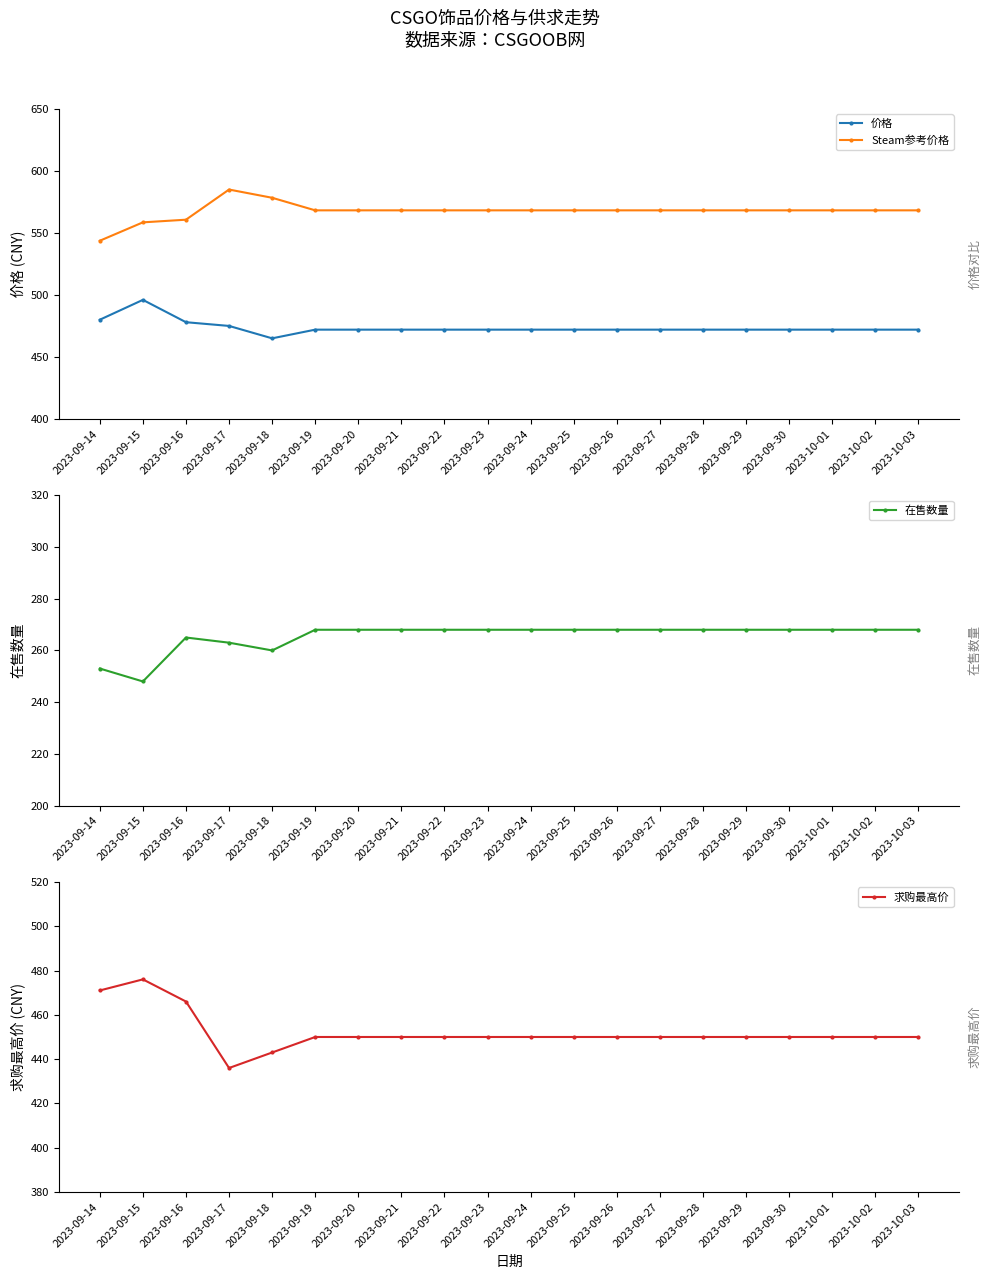

Reading left to right, list all the values displayed in this chart.

价格: 2023-09-14=480.0	2023-09-15=496.0	2023-09-16=478.0	2023-09-17=475.0	2023-09-18=465.0	2023-09-19=472.0	2023-09-20=472.0	2023-09-21=472.0	2023-09-22=472.0	2023-09-23=472.0	2023-09-24=472.0	2023-09-25=472.0	2023-09-26=472.0	2023-09-27=472.0	2023-09-28=472.0	2023-09-29=472.0	2023-09-30=472.0	2023-10-01=472.0	2023-10-02=472.0	2023-10-03=472.0
Steam参考价格: 2023-09-14=543.7	2023-09-15=558.5	2023-09-16=560.6	2023-09-17=584.9	2023-09-18=578.3	2023-09-19=568.2	2023-09-20=568.2	2023-09-21=568.2	2023-09-22=568.2	2023-09-23=568.2	2023-09-24=568.2	2023-09-25=568.2	2023-09-26=568.2	2023-09-27=568.2	2023-09-28=568.2	2023-09-29=568.2	2023-09-30=568.2	2023-10-01=568.2	2023-10-02=568.2	2023-10-03=568.2
在售数量: 2023-09-14=253.0	2023-09-15=248.0	2023-09-16=265.0	2023-09-17=263.0	2023-09-18=260.0	2023-09-19=268.0	2023-09-20=268.0	2023-09-21=268.0	2023-09-22=268.0	2023-09-23=268.0	2023-09-24=268.0	2023-09-25=268.0	2023-09-26=268.0	2023-09-27=268.0	2023-09-28=268.0	2023-09-29=268.0	2023-09-30=268.0	2023-10-01=268.0	2023-10-02=268.0	2023-10-03=268.0
求购最高价: 2023-09-14=471.0	2023-09-15=476.0	2023-09-16=466.0	2023-09-17=436.0	2023-09-18=443.0	2023-09-19=450.0	2023-09-20=450.0	2023-09-21=450.0	2023-09-22=450.0	2023-09-23=450.0	2023-09-24=450.0	2023-09-25=450.0	2023-09-26=450.0	2023-09-27=450.0	2023-09-28=450.0	2023-09-29=450.0	2023-09-30=450.0	2023-10-01=450.0	2023-10-02=450.0	2023-10-03=450.0